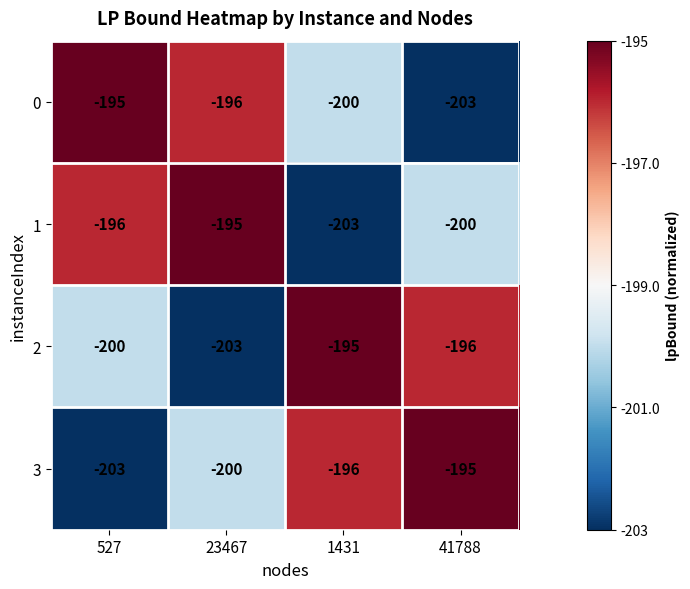

Count the number of data series in this chart.

4